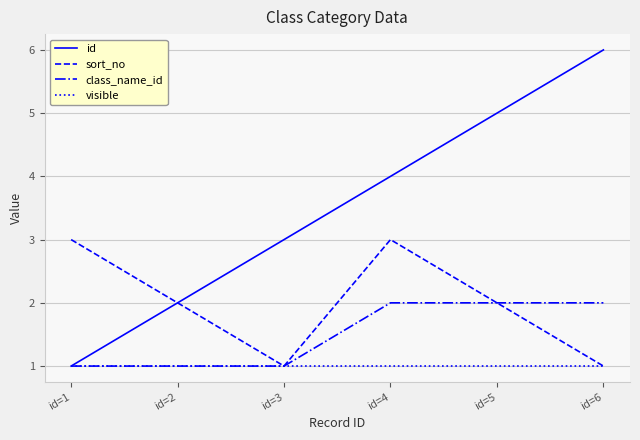

List the series in order of their overall mean, lowest first.

visible, class_name_id, sort_no, id